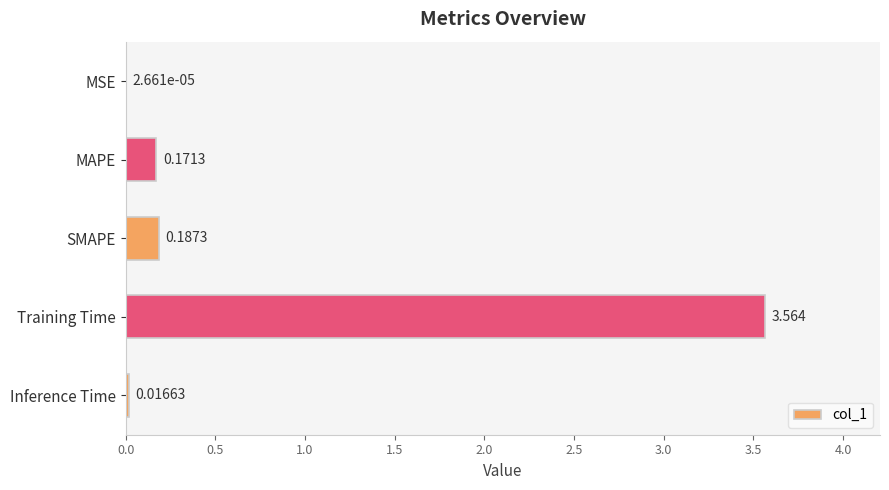

At which label is the value closest to 1?

SMAPE